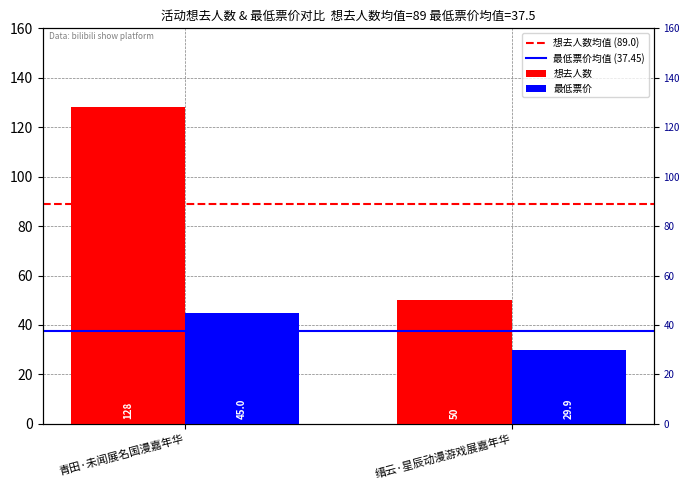

What value does the 想去人数 series have at 缙云·星辰动漫游戏展嘉年华?

50.0